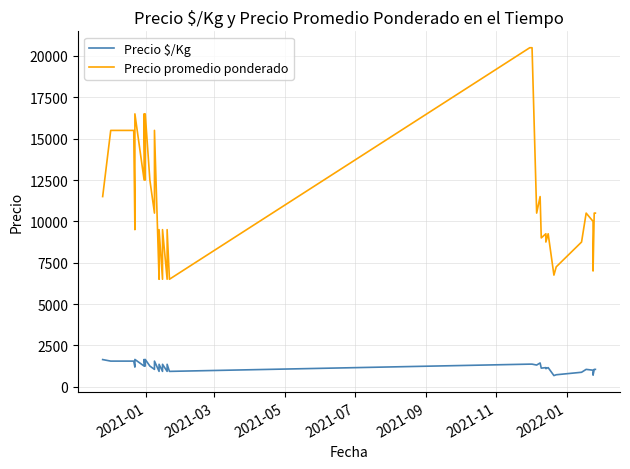

How many interior local valleys does the Precio $/Kg series have?

12